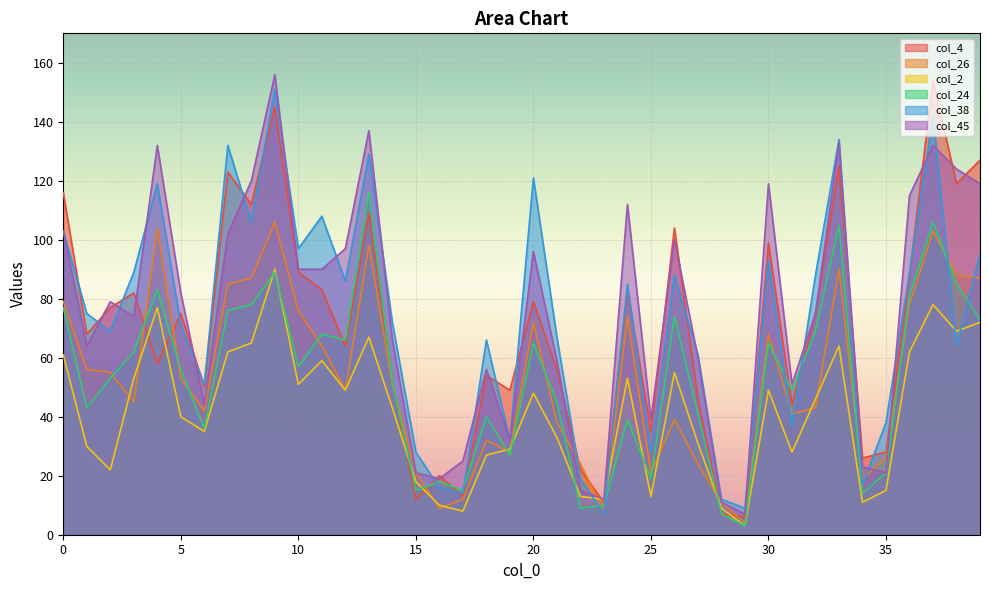

What are all the series names shown in the legend?

col_4, col_26, col_2, col_24, col_38, col_45